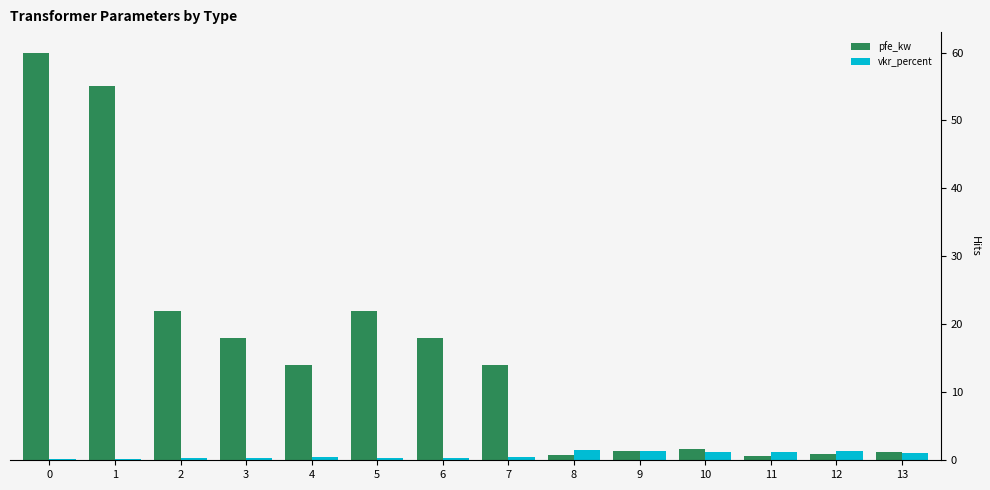

Read the vkr_percent value at 13.

1.1